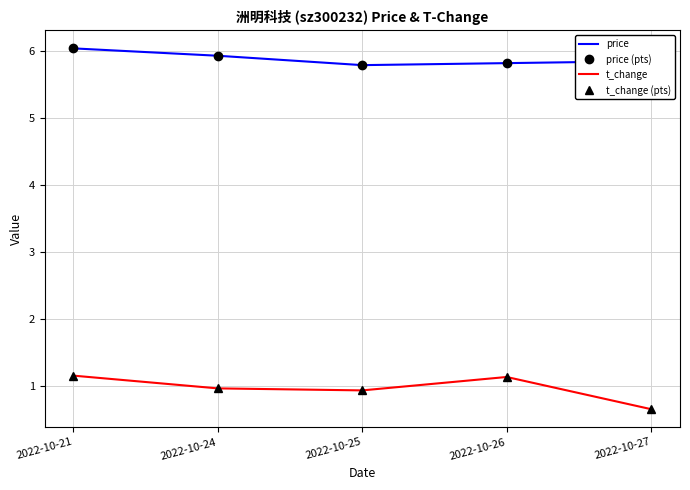

Reading left to right, list all the values displayed in this chart.

price: 6.0	5.9	5.8	5.8	5.8
price (pts): 6.0	5.9	5.8	5.8	5.8
t_change: 1.2	1.0	0.9	1.1	0.7
t_change (pts): 1.2	1.0	0.9	1.1	0.7